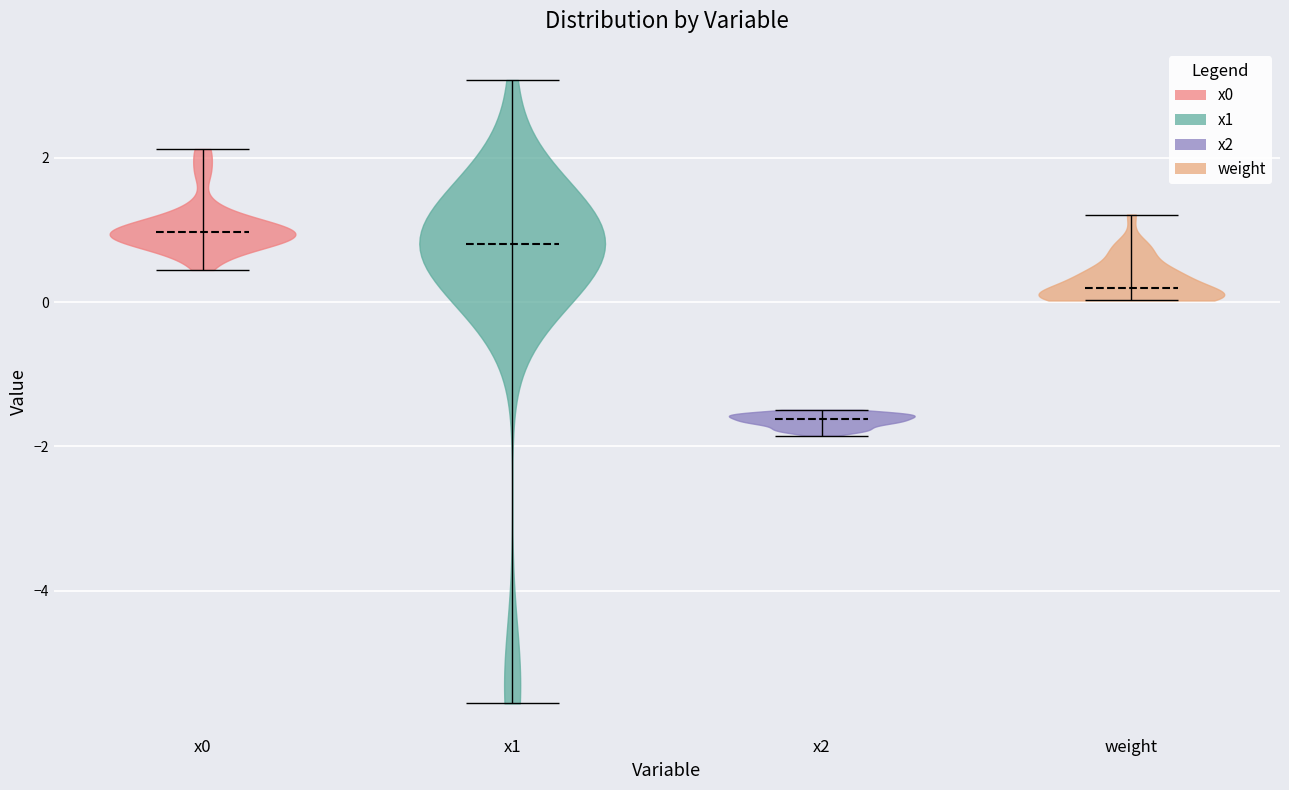

What is the highest point the violin for x1 reaches on the y-axis? The values are not printed on the chart, so give them approximately, as read against the axis.

3.0